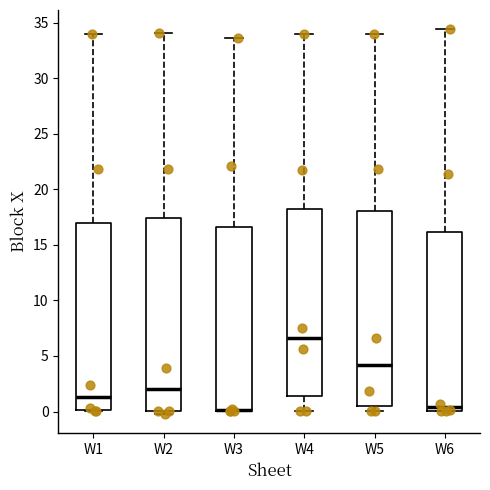

Reading left to right, read every box against the y-axis: the position of its median line, the range the box covers, and the ends of its whiskers. The values are not printed on the chart, so give them approximately, as read against the axis.

W1: median 1.5, box 0.0 to 17.0, whiskers 0.0 to 34.0
W2: median 2.0, box 0.0 to 17.5, whiskers 0.0 (just below the box's lower edge) to 34.0
W3: median 0.0 (drawn on the box's lower edge), box 0.0 to 16.5, whiskers 0.0 to 33.5
W4: median 6.5, box 1.5 to 18.0, whiskers 0.0 to 34.0
W5: median 4.0, box 0.5 to 18.0, whiskers 0.0 to 34.0
W6: median 0.5, box 0.0 to 16.0, whiskers 0.0 to 34.5